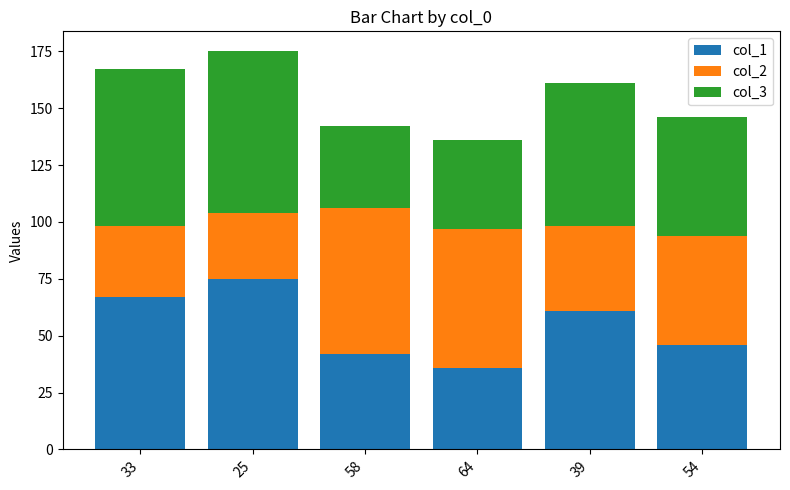

What is the total value across all series at 54?

146